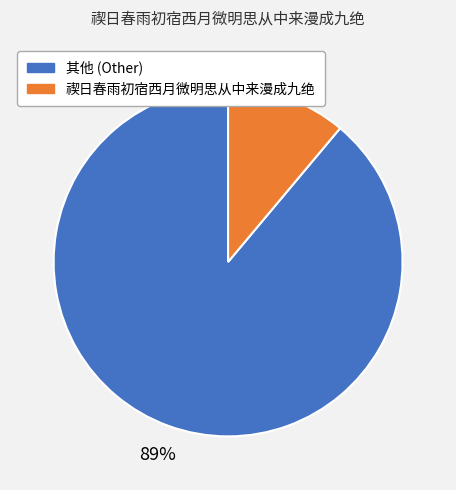

Which category has the smallest portion of the pie?

禊日春雨初宿西月微明思从中来漫成九绝